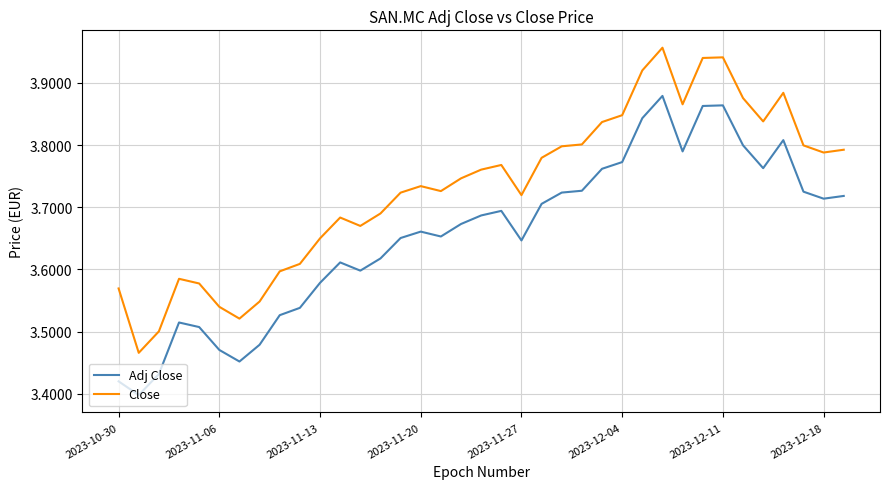

True or false: Close and Adj Close cross at least once.

False